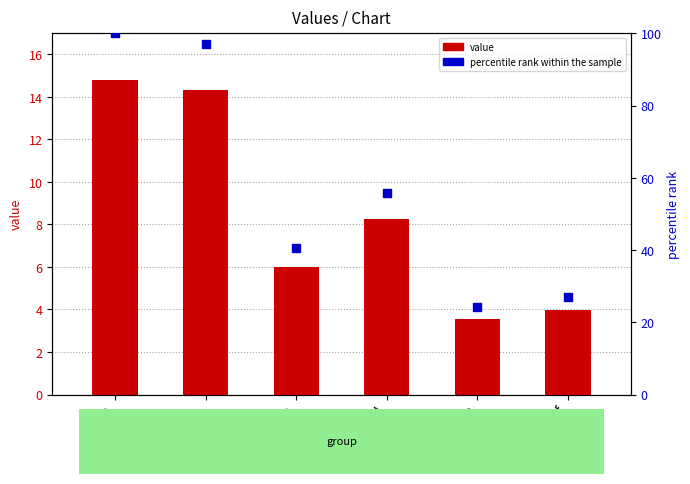

At how many categories does at least one series exceed 81?

2